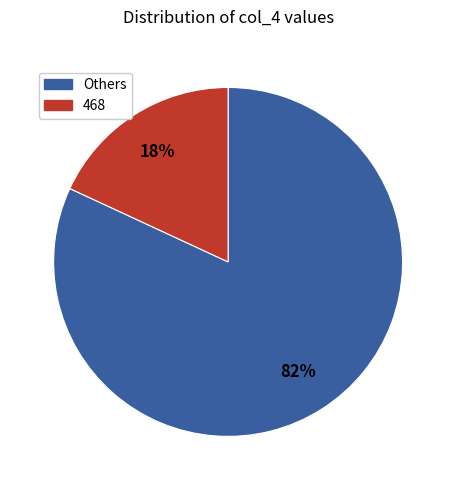

Is there any slice that represents more than half of the pie?

Yes